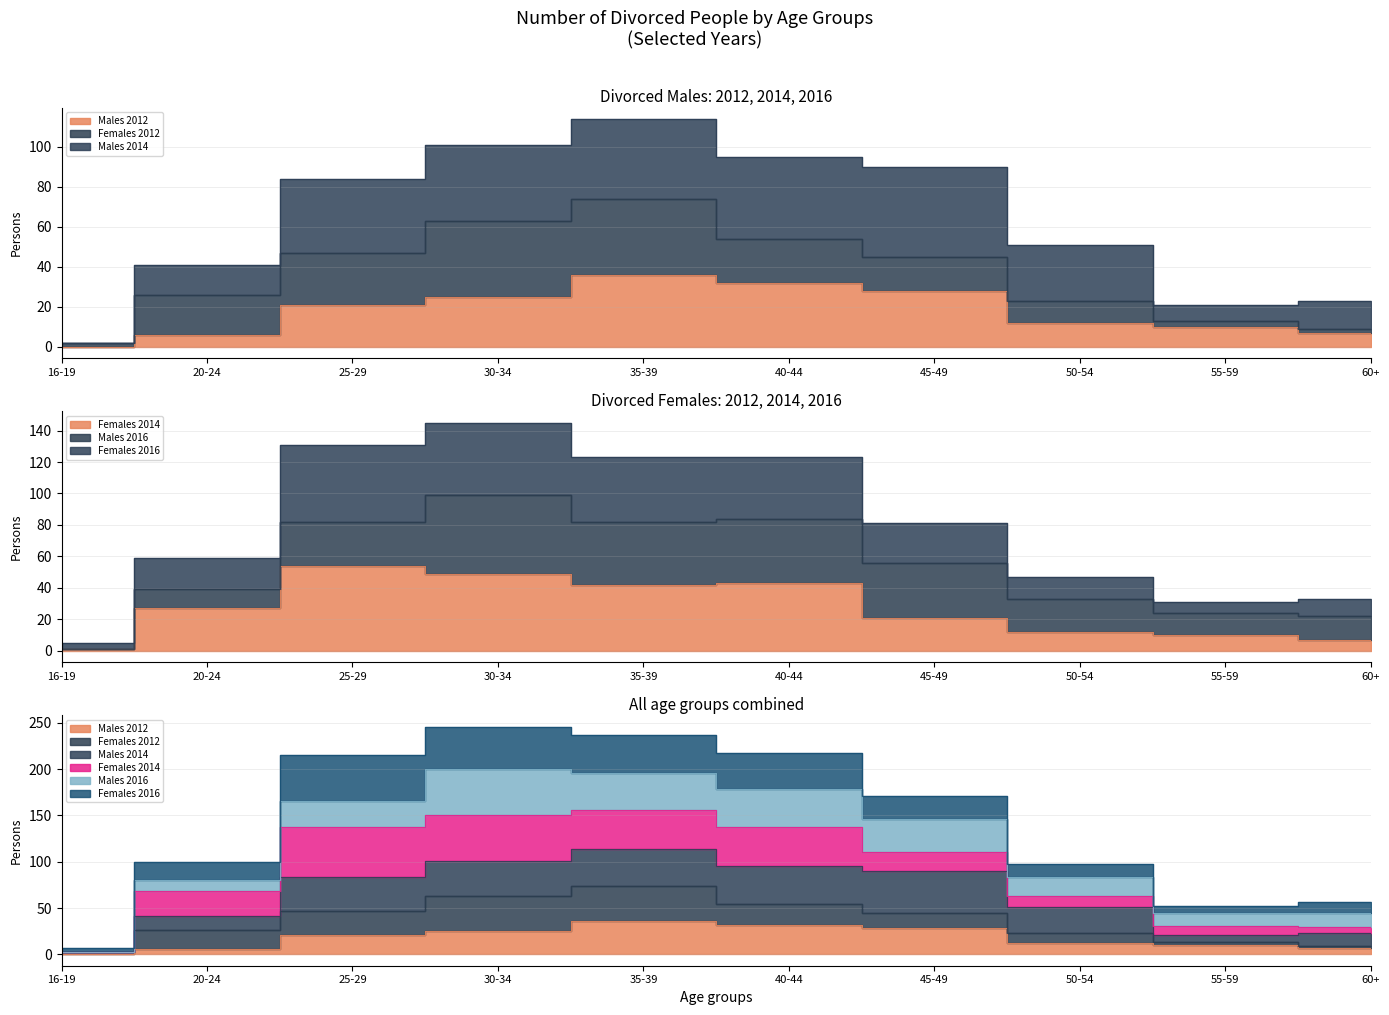

Which series ends up on top after the final intersection of Males 2012 and Females 2014?

Males 2012